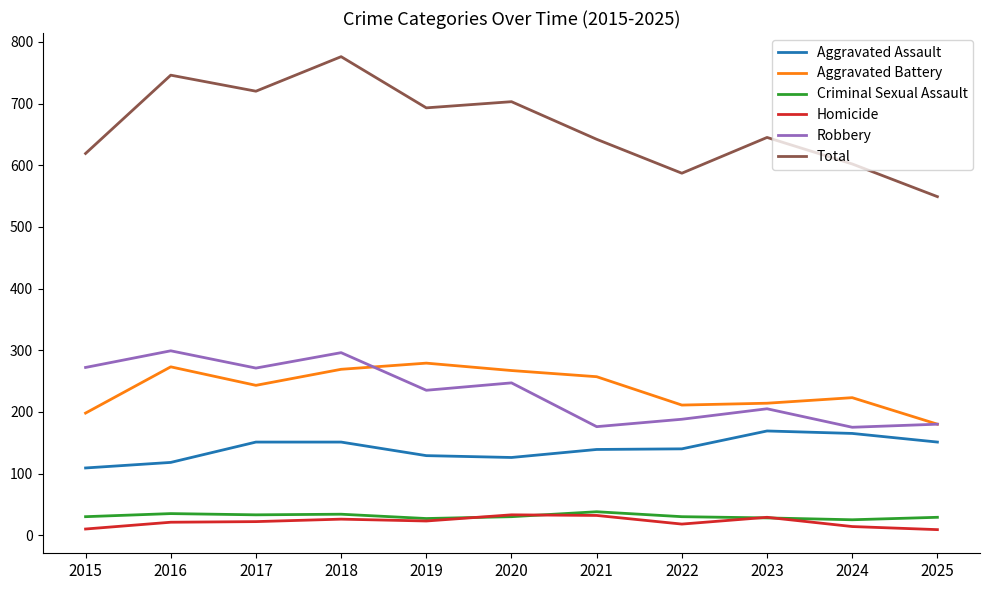

Which series has the largest range (max minus min)?

Total